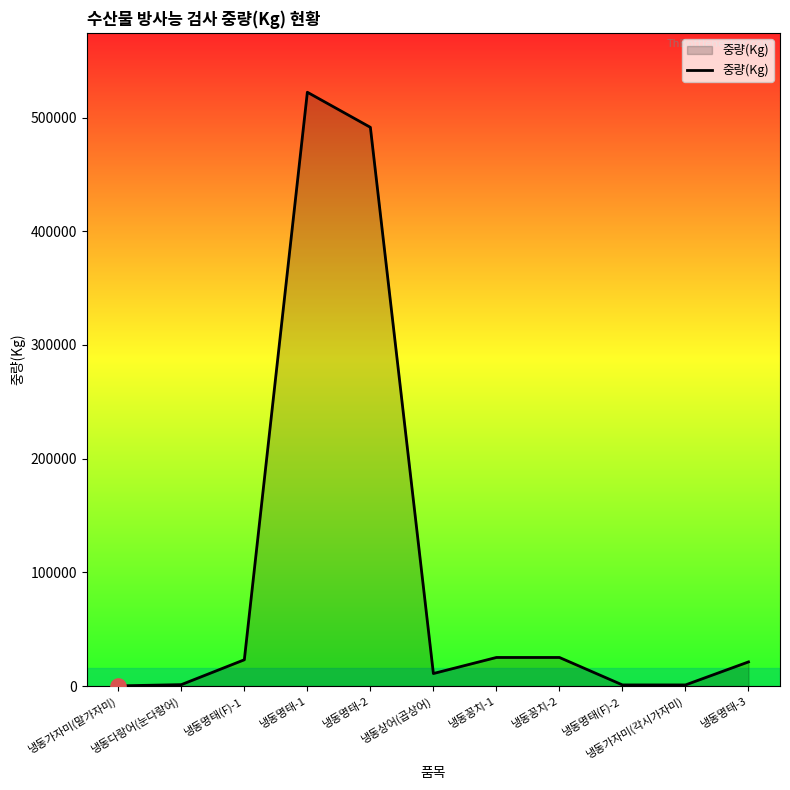

Approximately how many times larger is the value at 냉동다랑어(눈다랑어) compared to 냉동명태(F)-2?

1.2